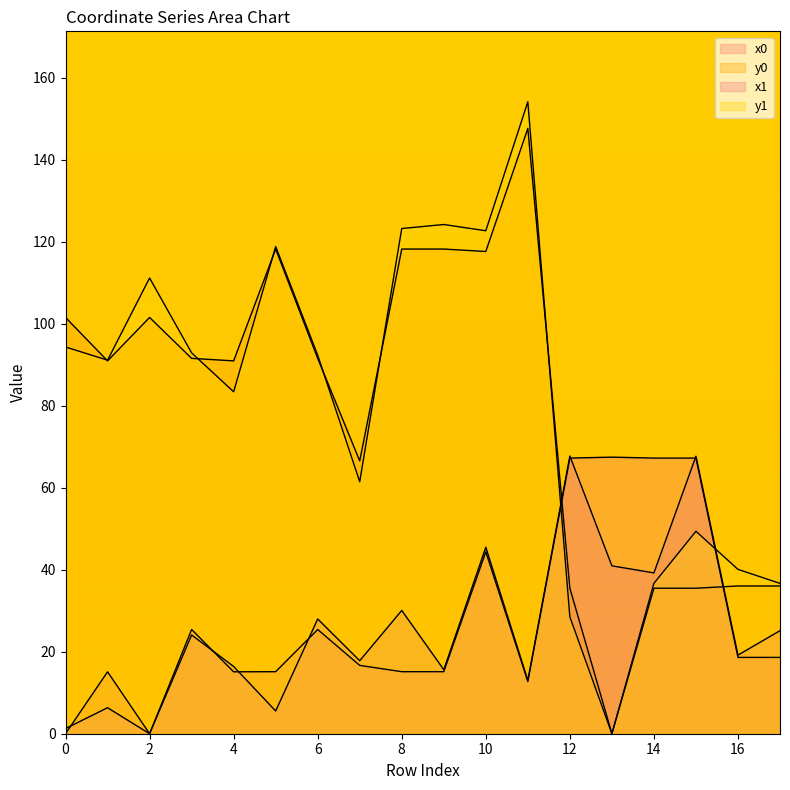

Between 4 and 14, which series saw the biggest shift?

y0